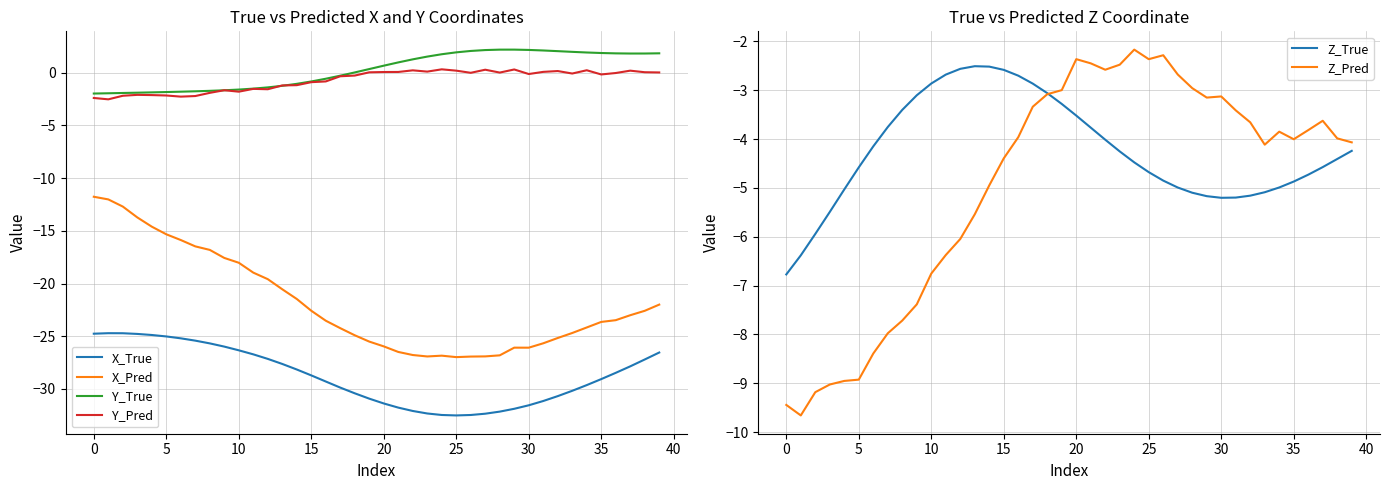

True or false: Z_Pred has more than 1 interior local peaks.

True